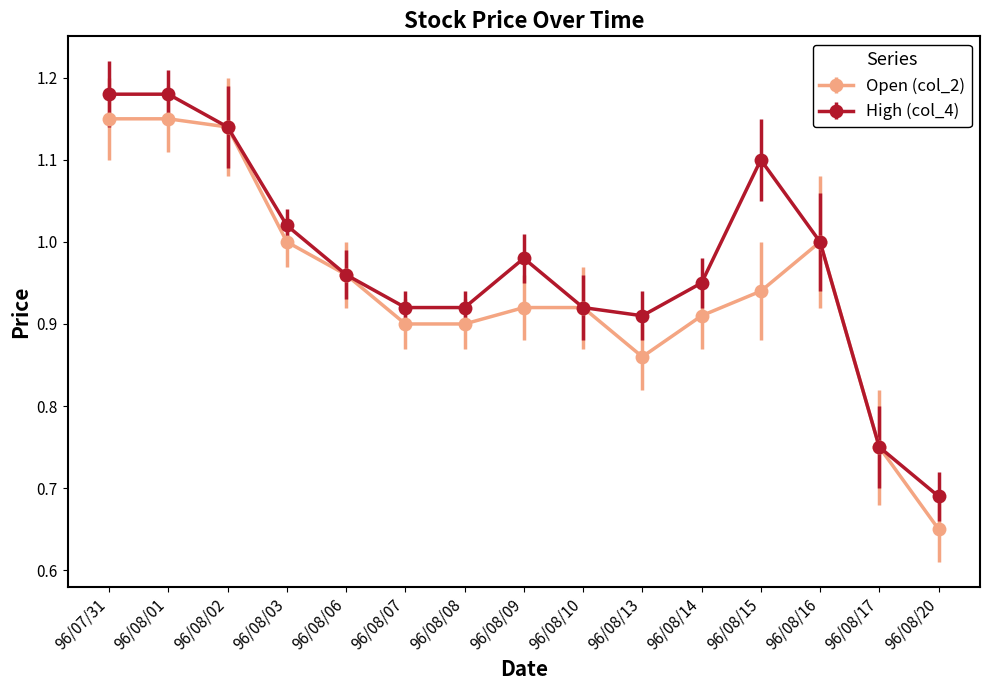

Where is High (col_4) nearest to the value 0?

96/08/20